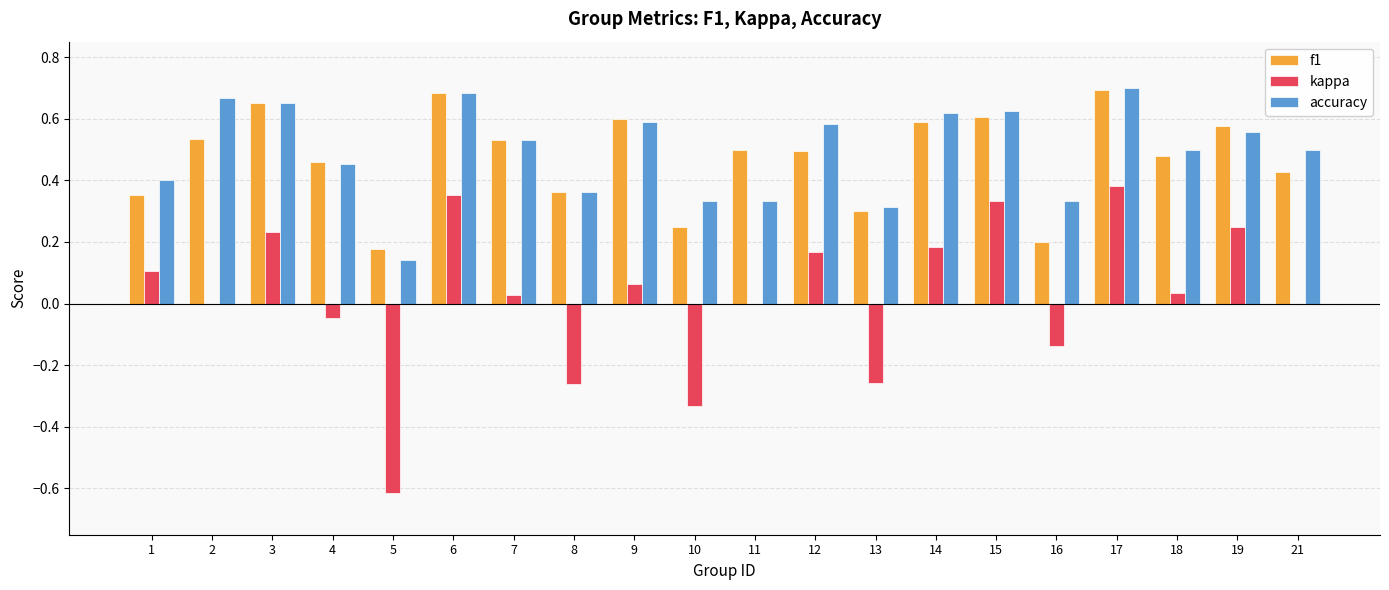

How many data points does each series have?

20